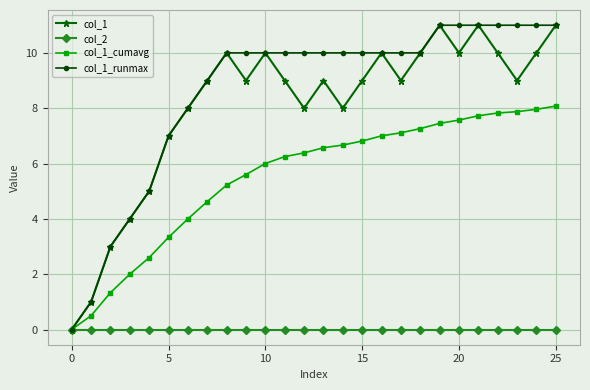

What is the greatest value displayed?

11.0